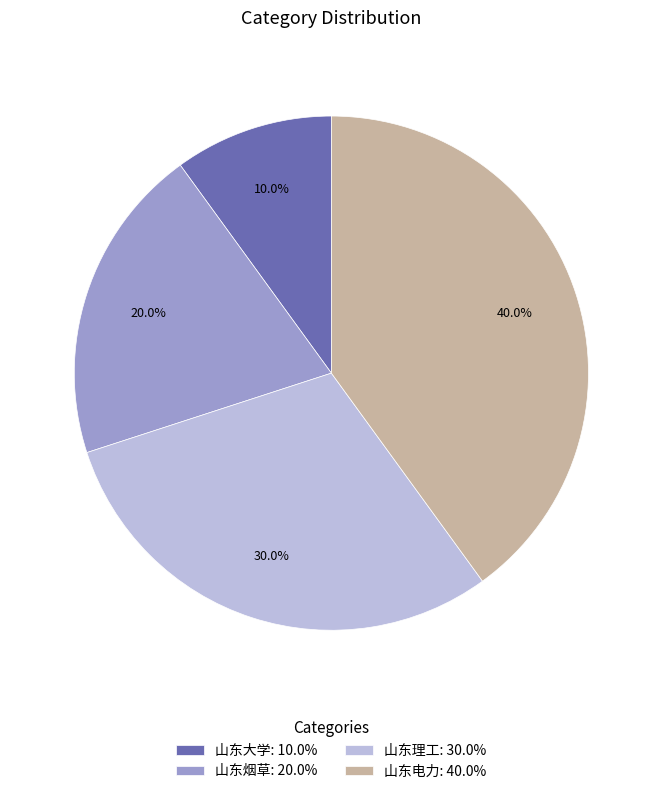

To the nearest percent, what is the difference between the 山东大学 and 山东烟草 slice percentages?

10%